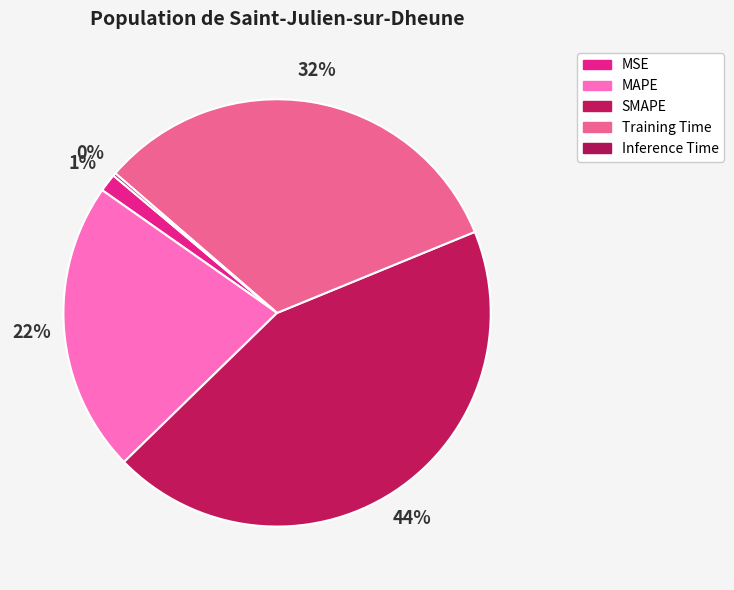

The MSE slice represents 1% of the pie. True or false?

True